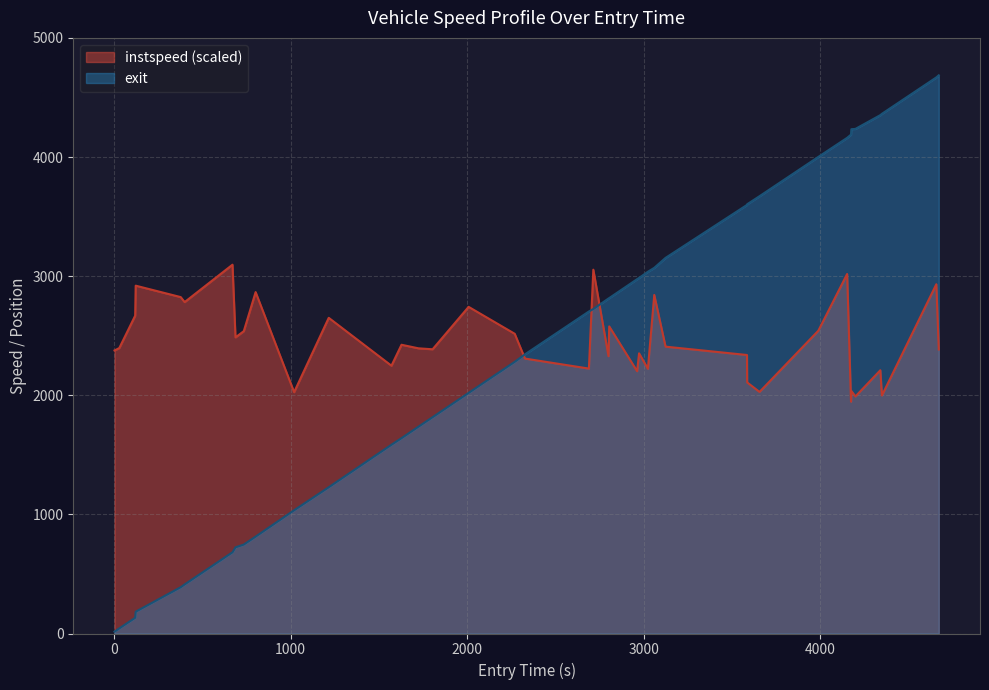

What is the maximum value for exit?

4685.9